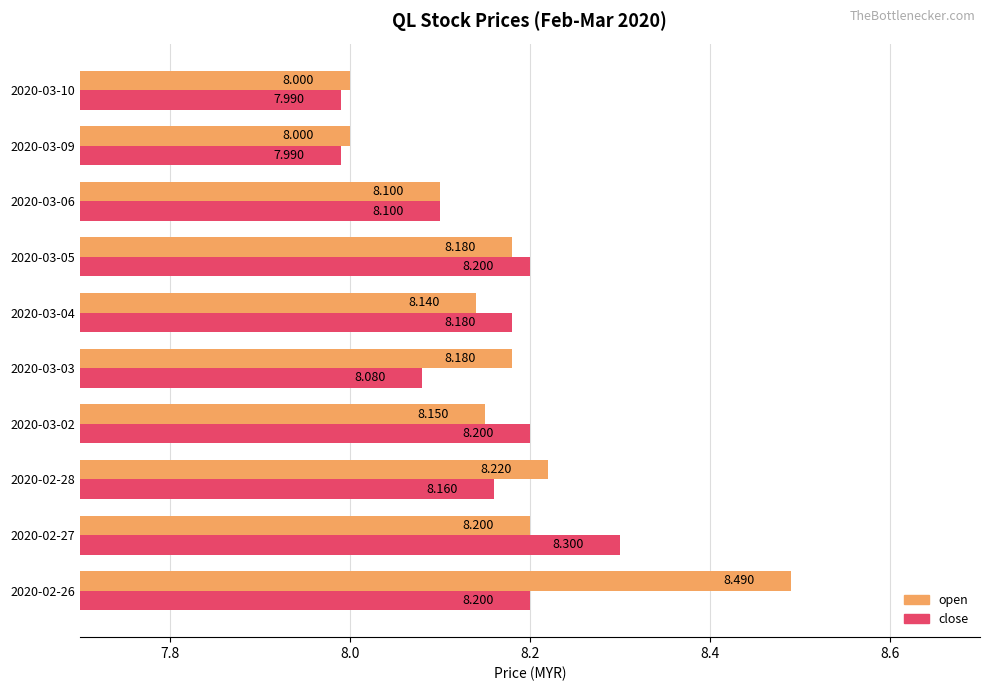

List the series in order of their peak value, highest first.

open, close